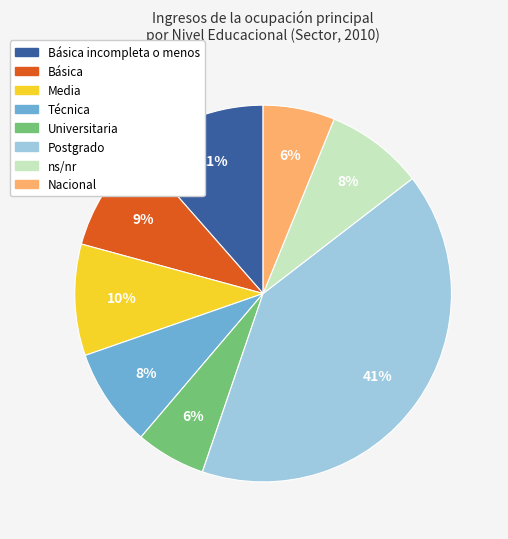

Is there a majority slice in this chart?

No